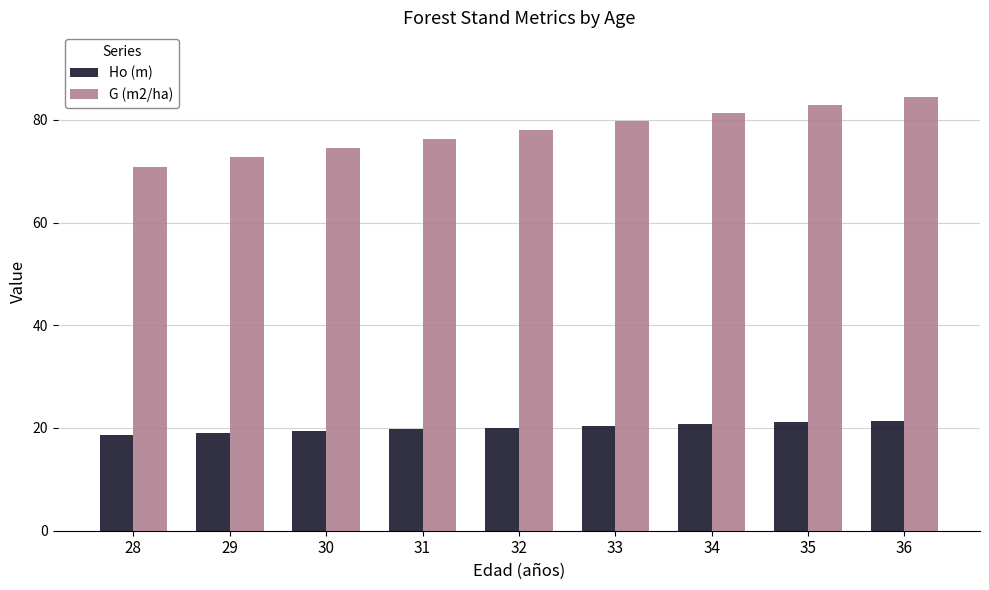

Which series changed the most between 29 and 36?

G (m2/ha)